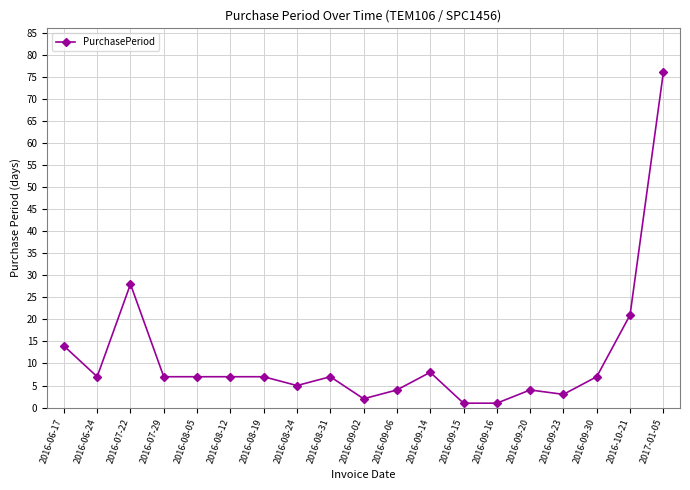

Where is the data nearest to the value 38?

2016-07-22